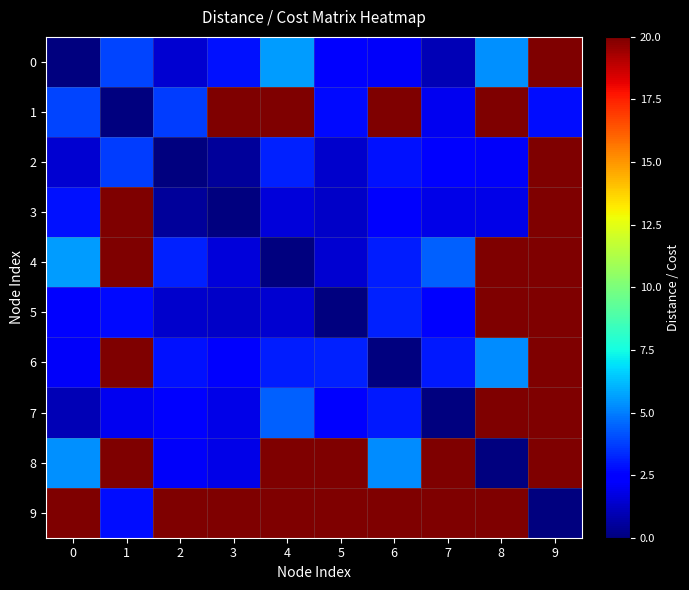

At how many categories does at least one series exceed 18?

10